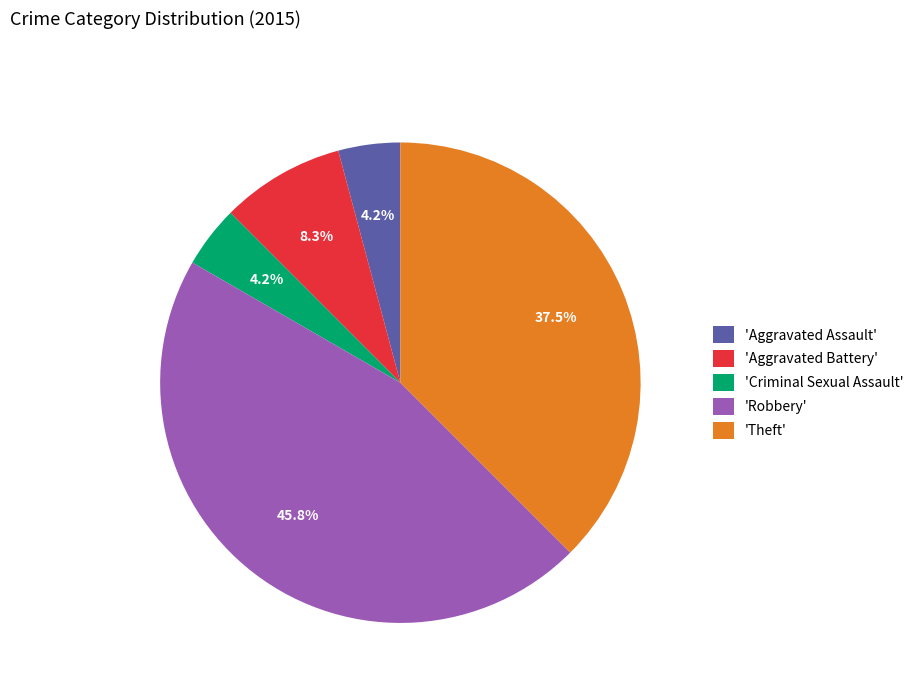

What is the ratio of the value at 'Aggravated Assault' to the value at 'Criminal Sexual Assault'?

1.0